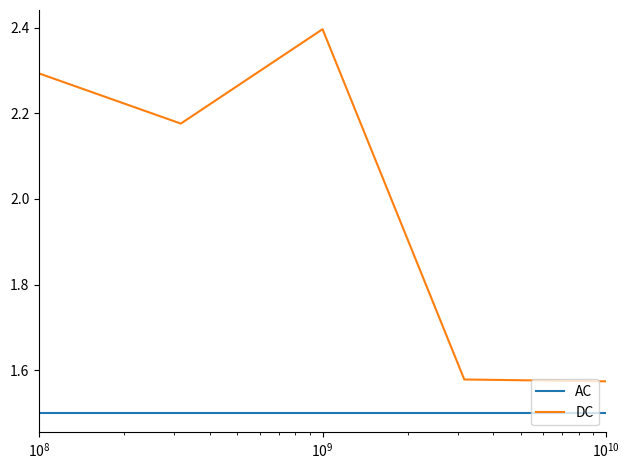

What is the minimum value shown in the chart?

1.5